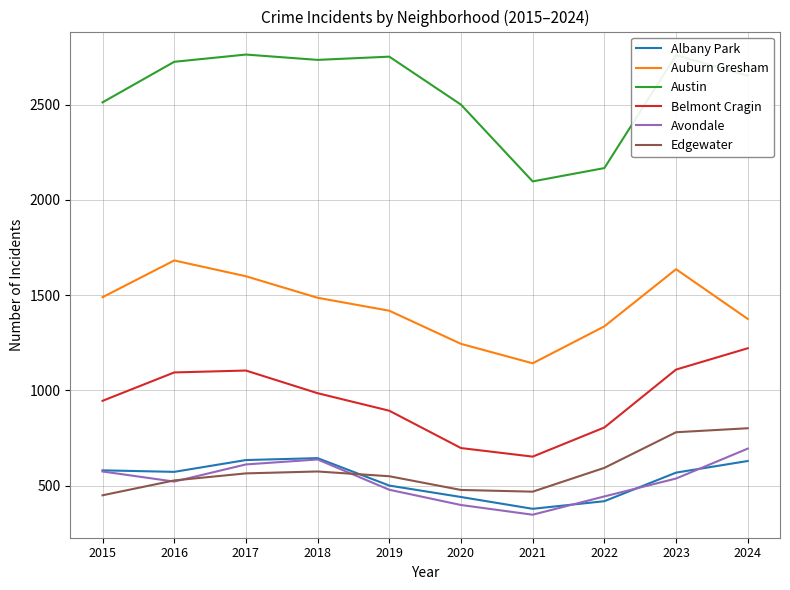

Which series changed the most between 2017 and 2022?

Austin